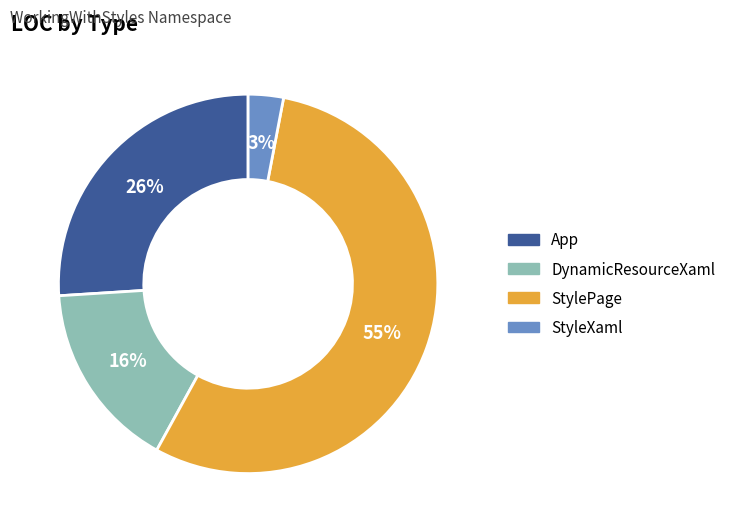

How many segments does this pie chart have?

4